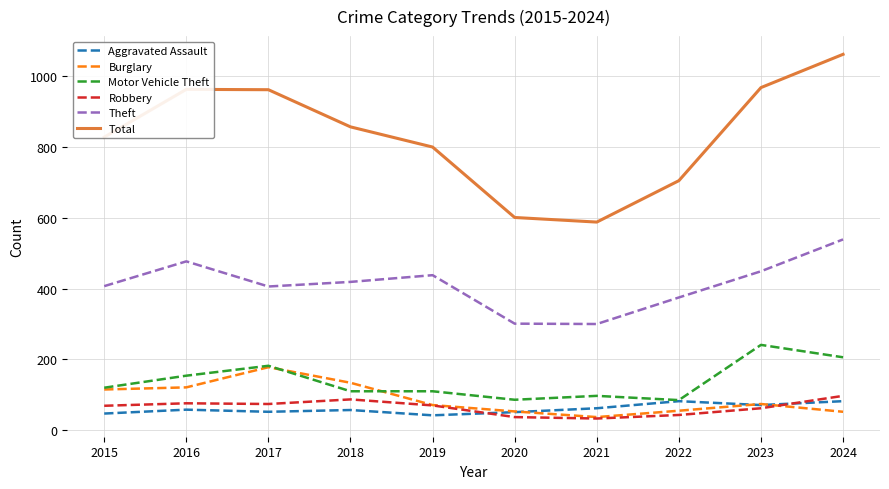

Where is Motor Vehicle Theft nearest to the value 163?

2016